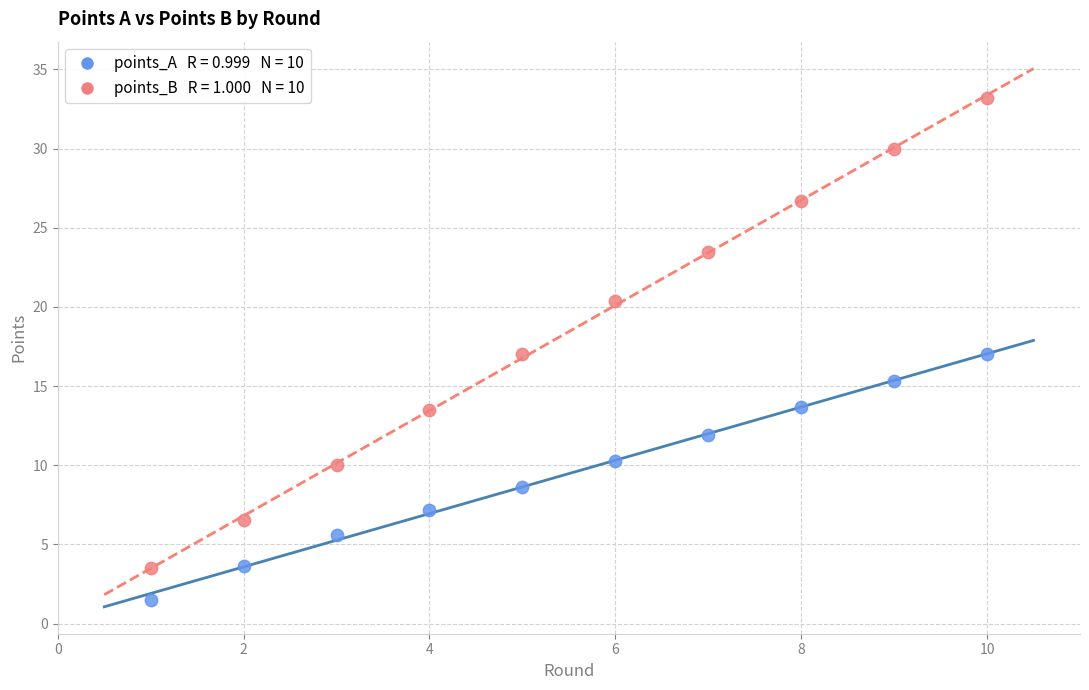

Across all data points, what is the range of Y values (max minus min)?

31.7